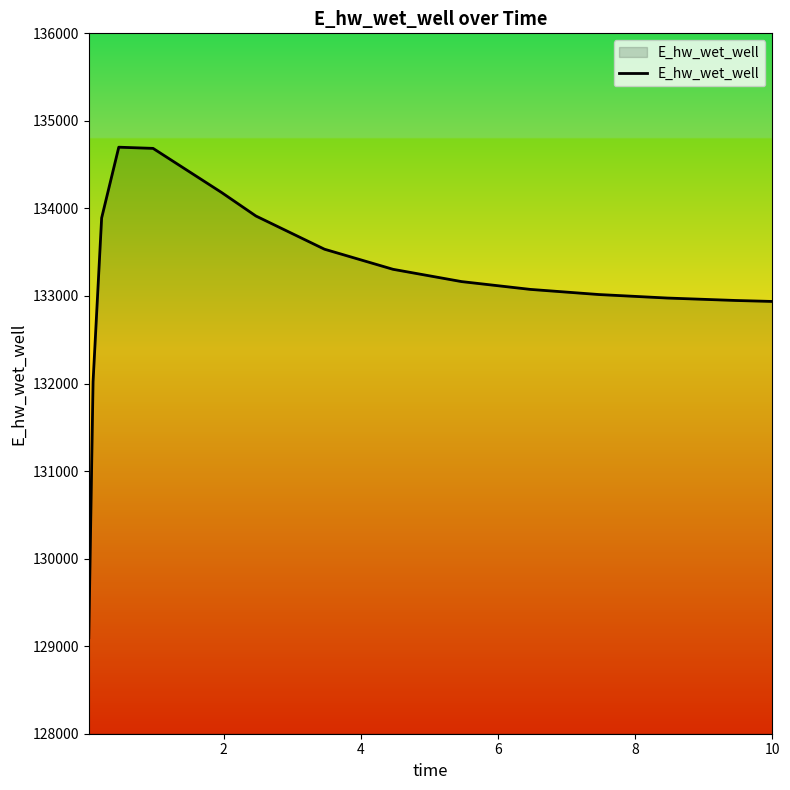

What is the difference between the maximum and minimum values?

5602.6